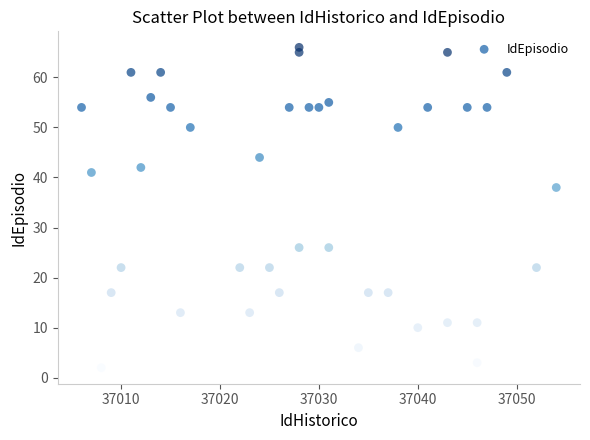

What is the range of Y values (max minus min)?

64